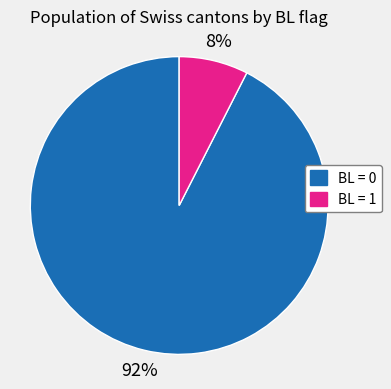

Rank the categories by value from lowest to highest.

BL = 1, BL = 0